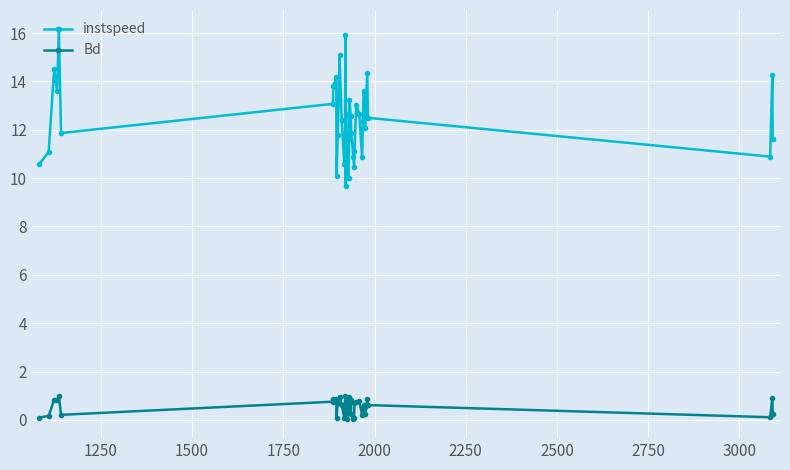

List the series in order of their peak value, lowest first.

Bd, instspeed